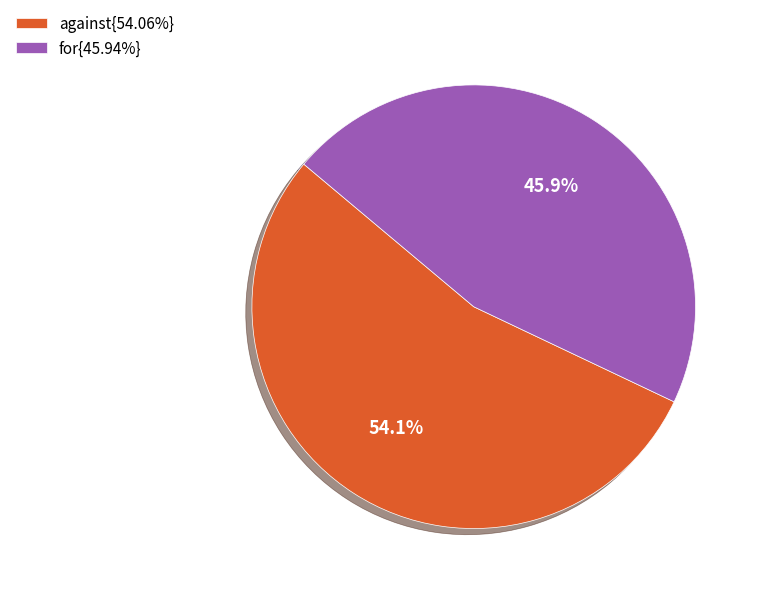

Approximately how many times larger is the value at against{54.06%} compared to for{45.94%}?

1.2